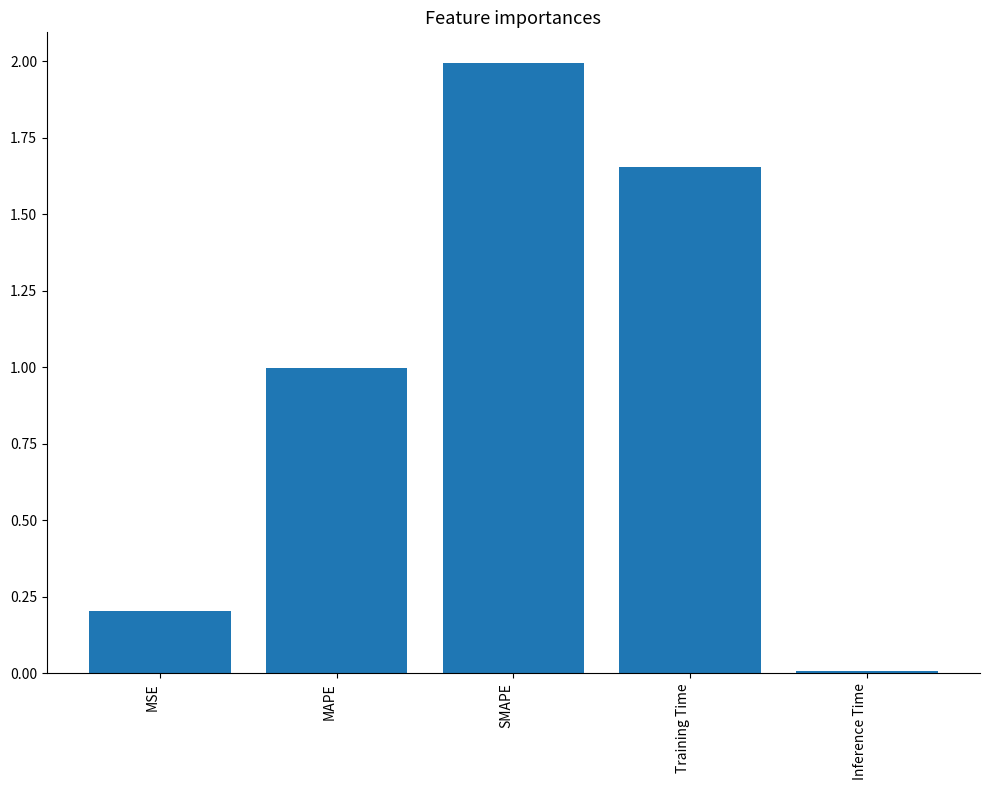

What is the change in value from MAPE to Inference Time?

-1.0